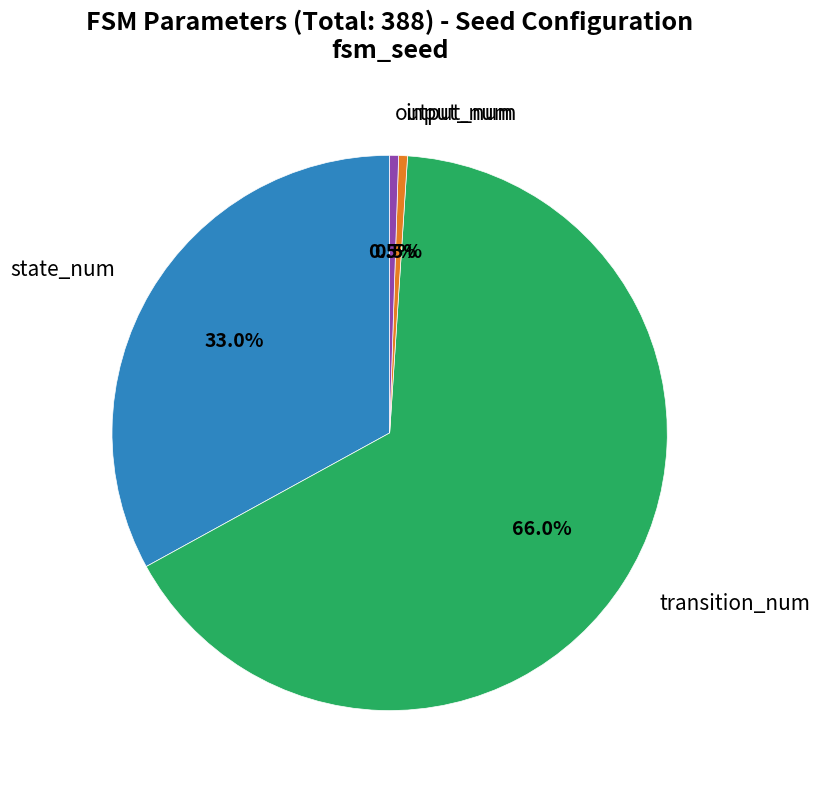

Which has a higher value, output_num or transition_num?

transition_num